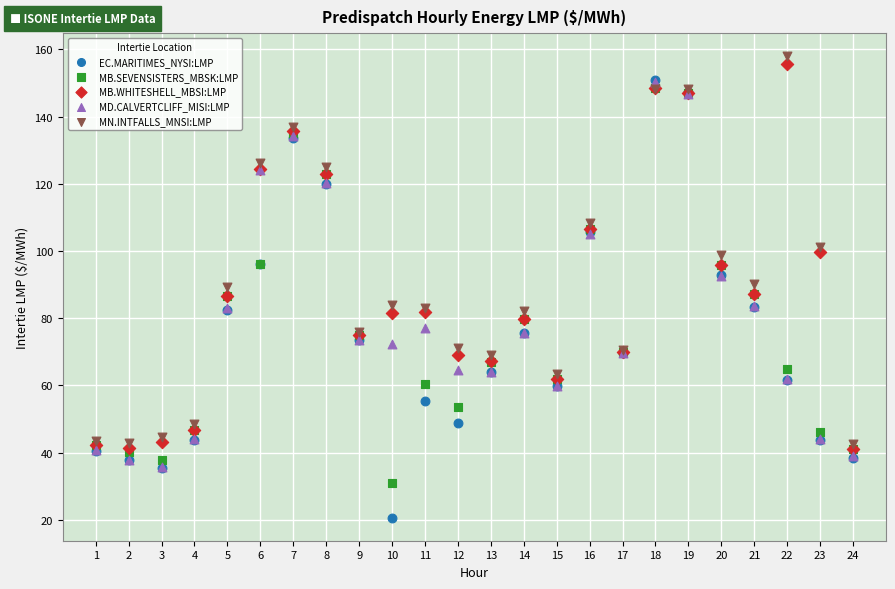

What are all the series names shown in the legend?

EC.MARITIMES_NYSI:LMP, MB.SEVENSISTERS_MBSK:LMP, MB.WHITESHELL_MBSI:LMP, MD.CALVERTCLIFF_MISI:LMP, MN.INTFALLS_MNSI:LMP